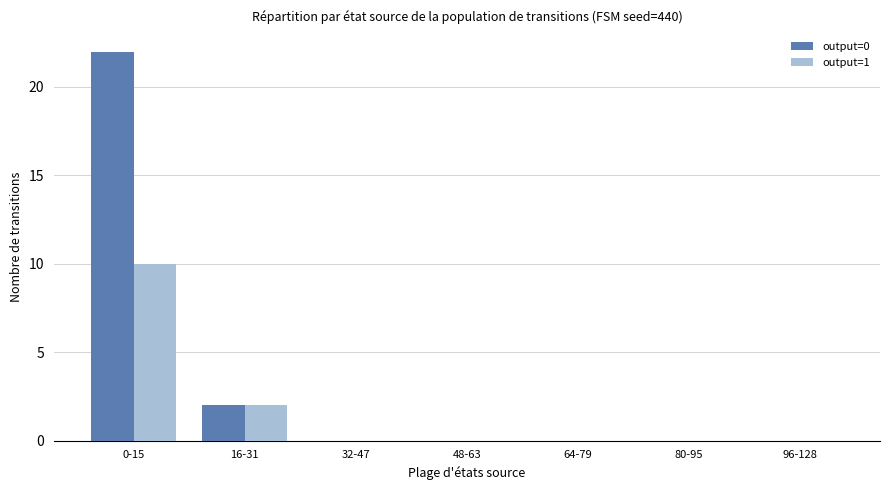

At which label is output=1 closest to 5?

16-31